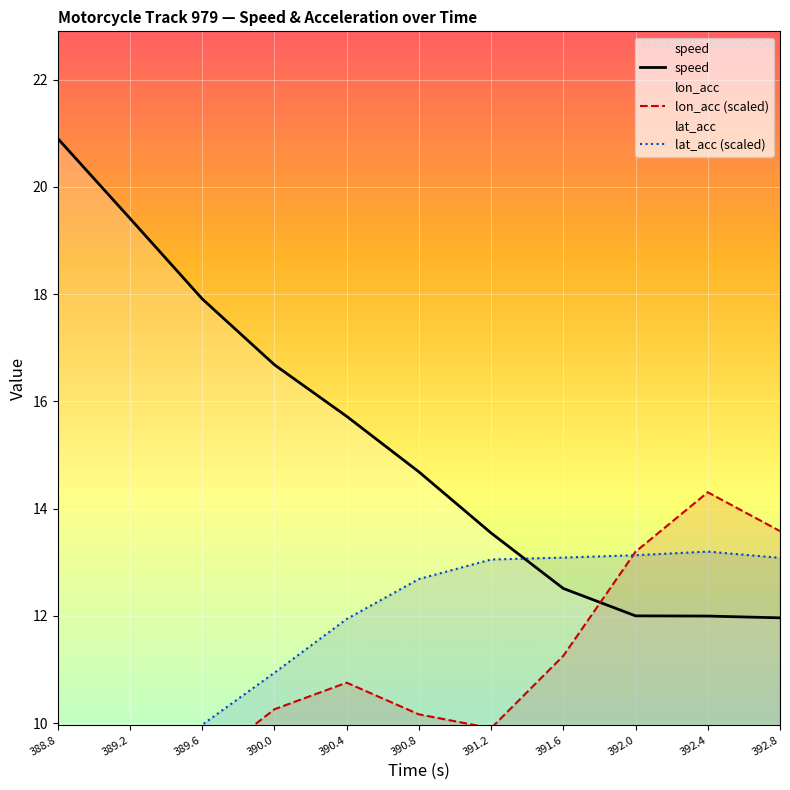

What is the average value of the lon_acc (scaled) series?

10.9